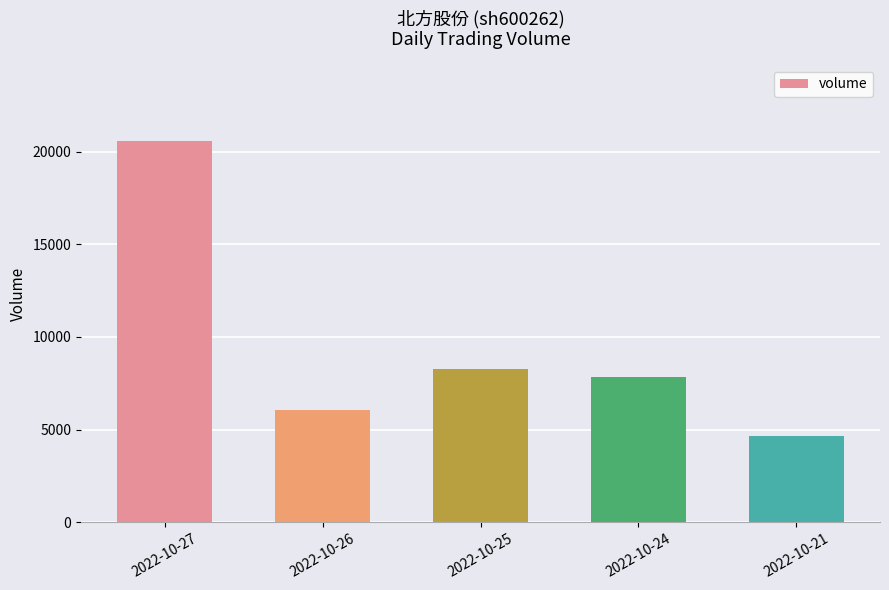

Is it true that the value at 2022-10-26 is 6074?

True